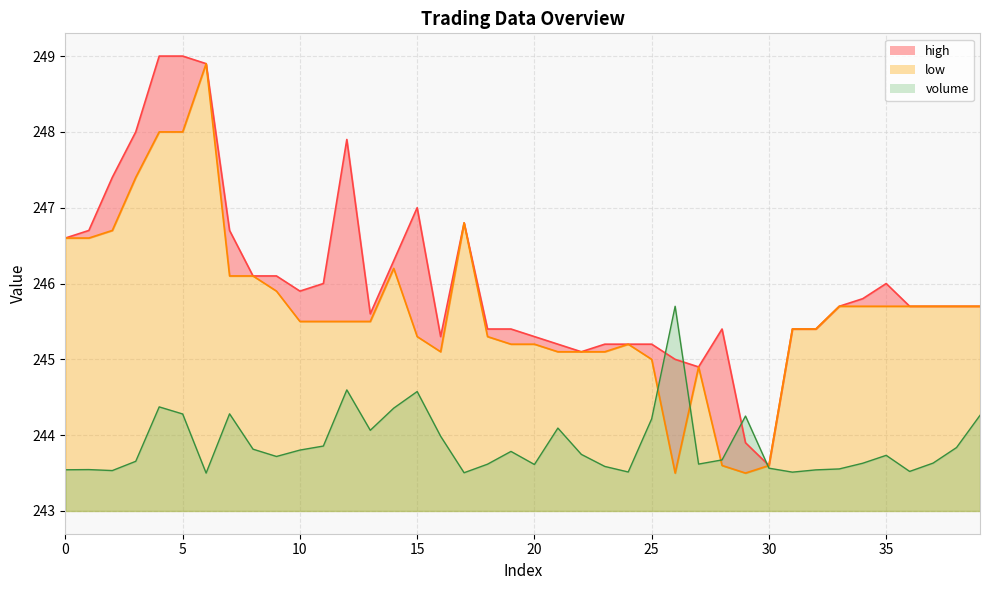

How many interior local peaks does the high_line series have?

5